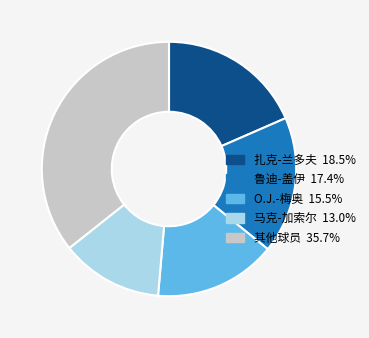

Is the sum of O.J.-梅奥 15.5% and 扎克-兰多夫 18.5% greater than half?

No